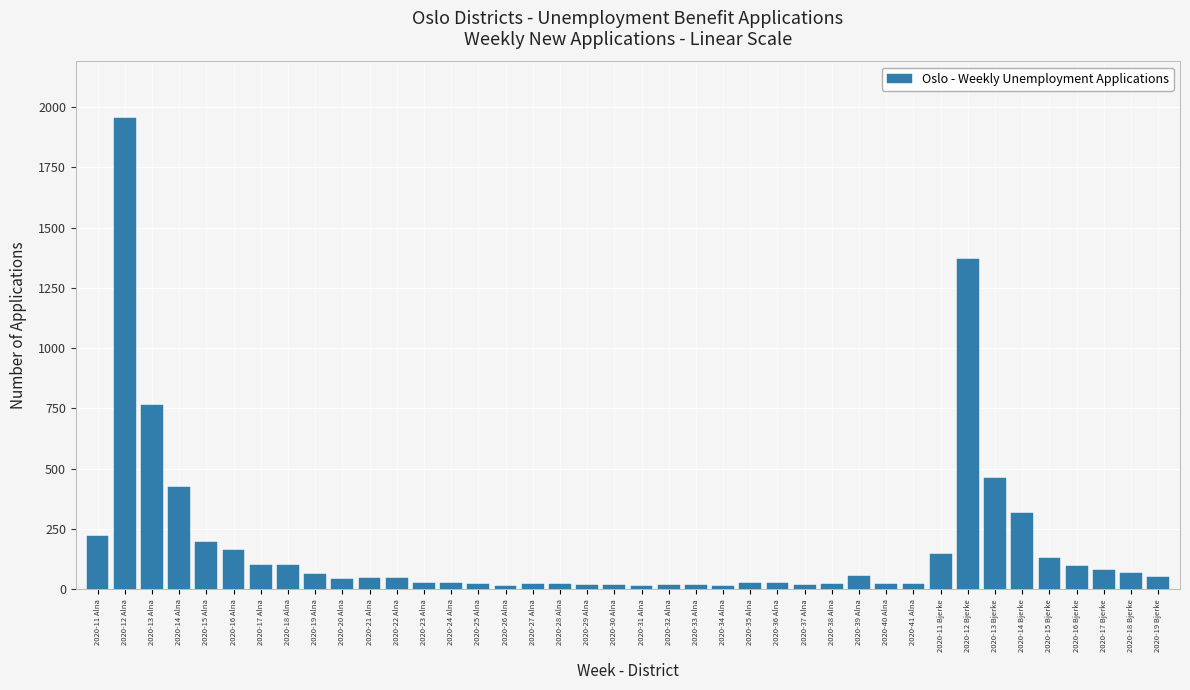

How many data points does each series have?

40